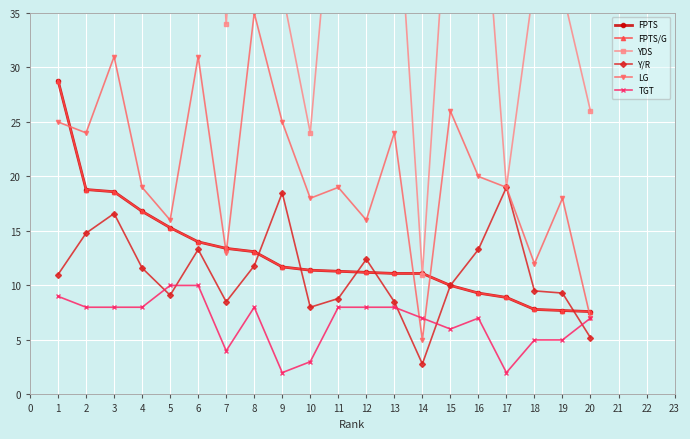

Which series has the largest total across all categories?

YDS